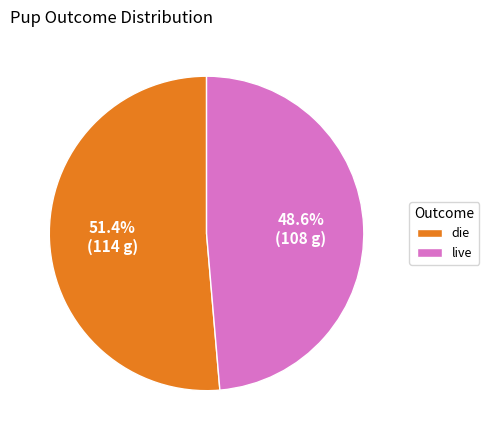

Is there a majority slice in this chart?

Yes